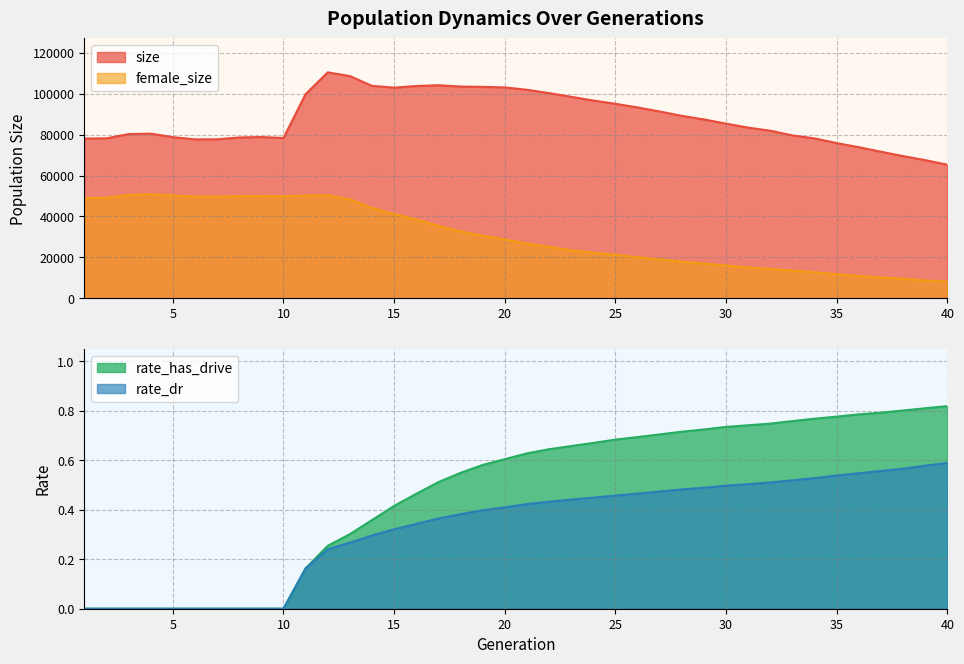

What is the difference between the maximum and minimum values in the size series?

45137